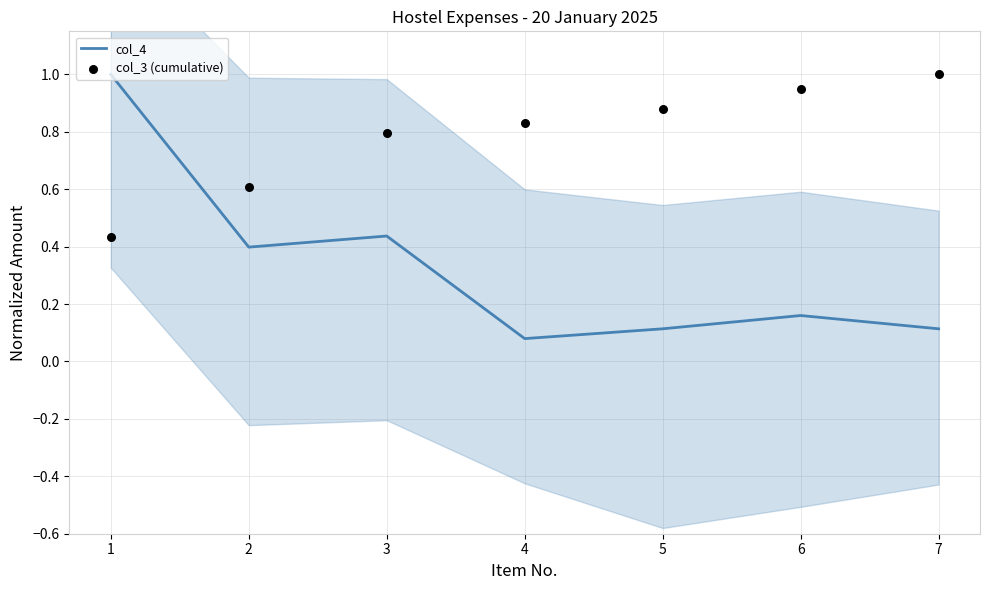

Which series has the largest total across all categories?

col_3 (cumulative)